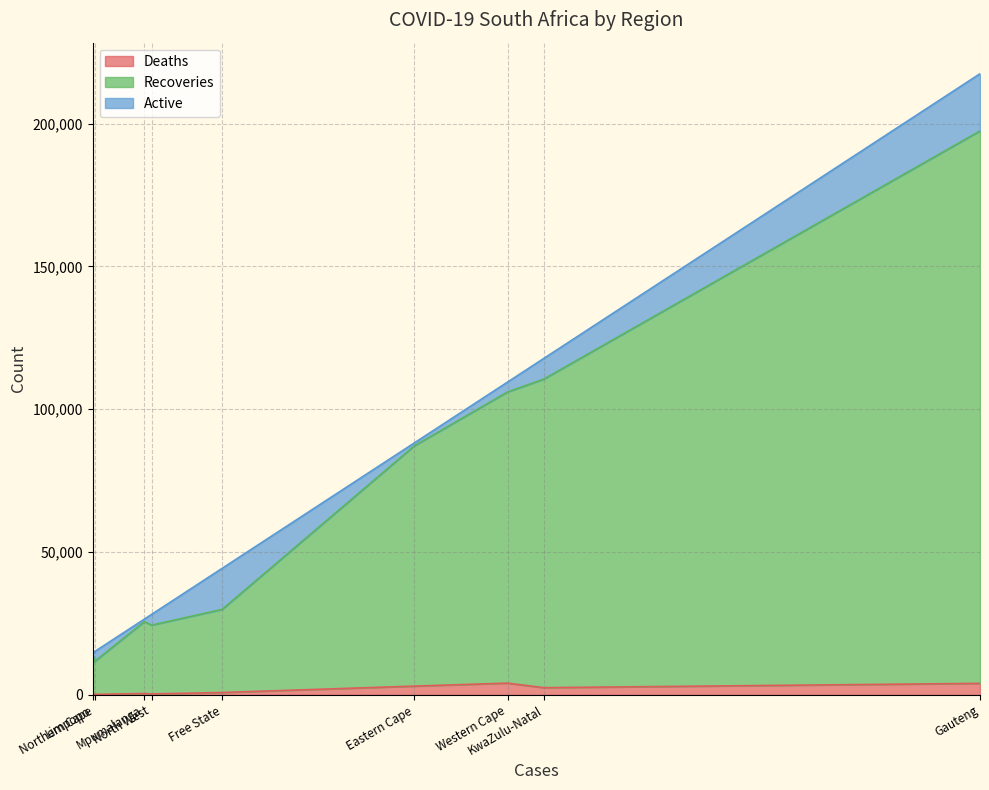

What is the sum of all Active values?

54736